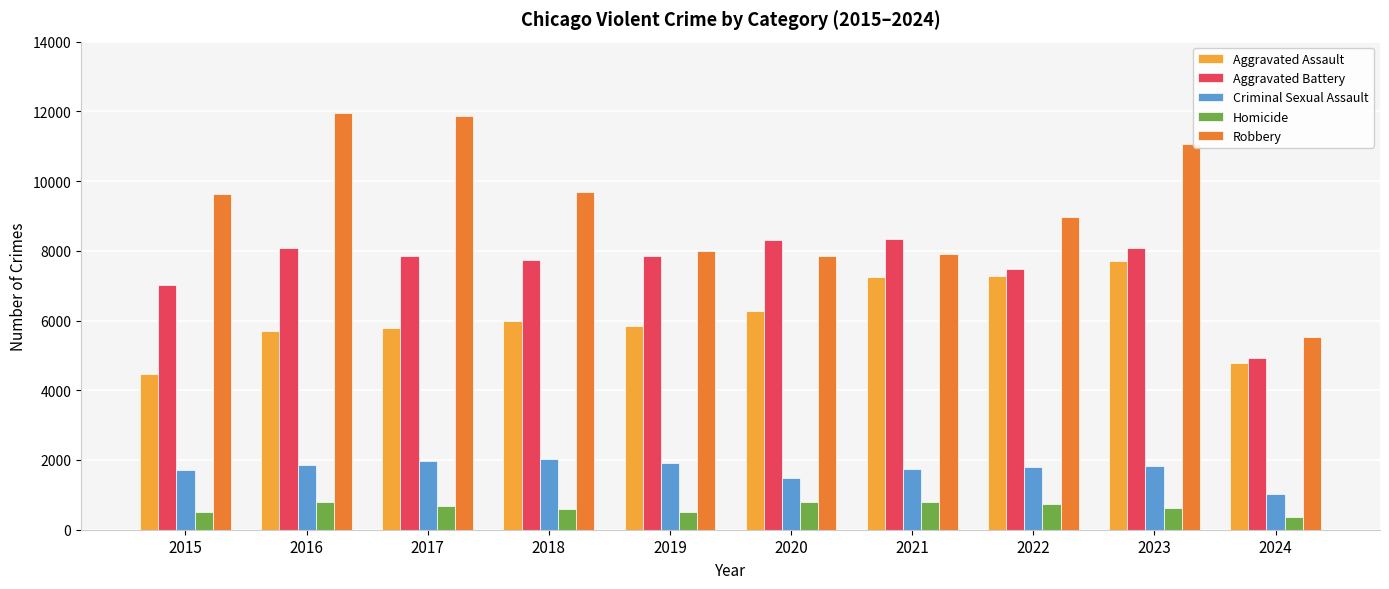

What is the difference between the Aggravated Battery values at 2023 and 2022?

588